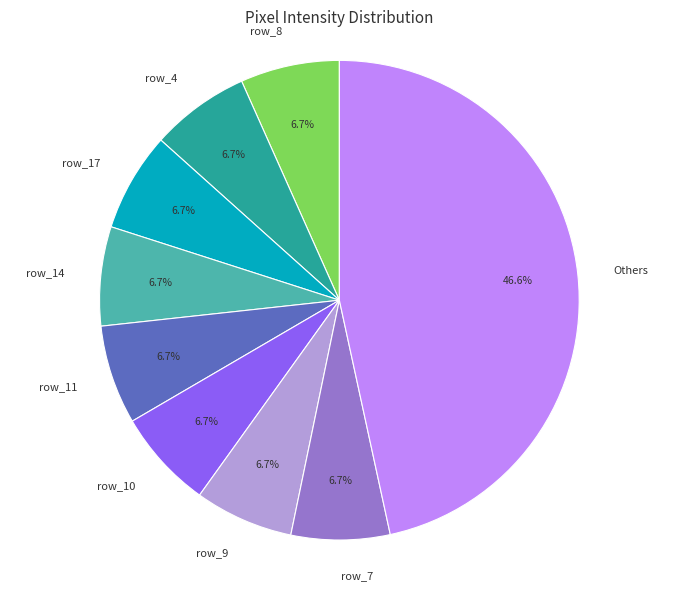

Is there any slice that represents more than half of the pie?

No